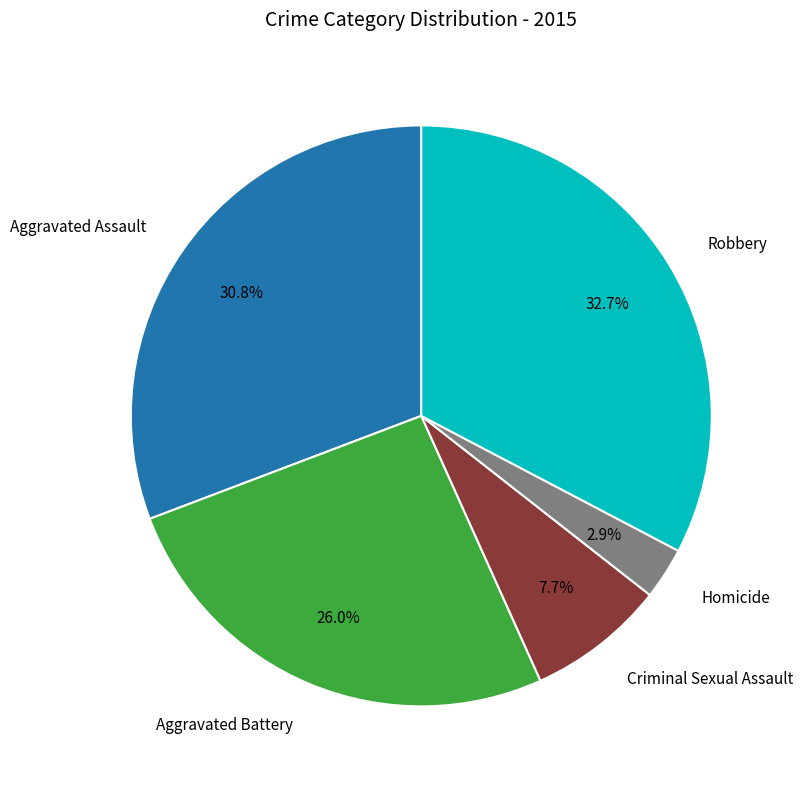

To the nearest percent, what is the difference between the largest and smallest slice percentages?

30%